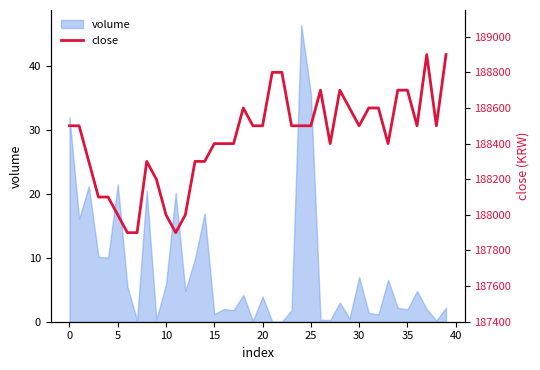

True or false: volume has a value of 33.2 at 5.

False